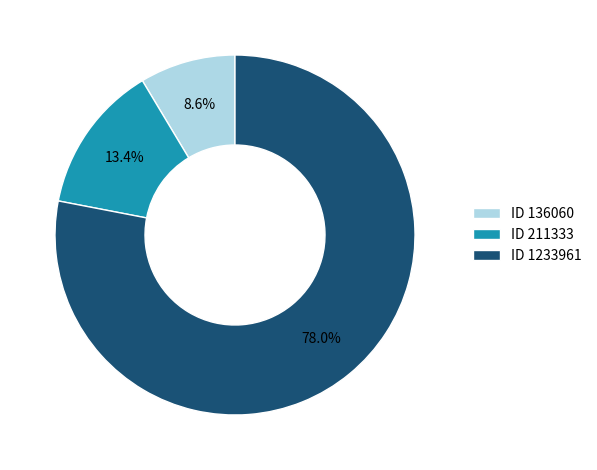

Which category has the smallest portion of the pie?

ID 136060